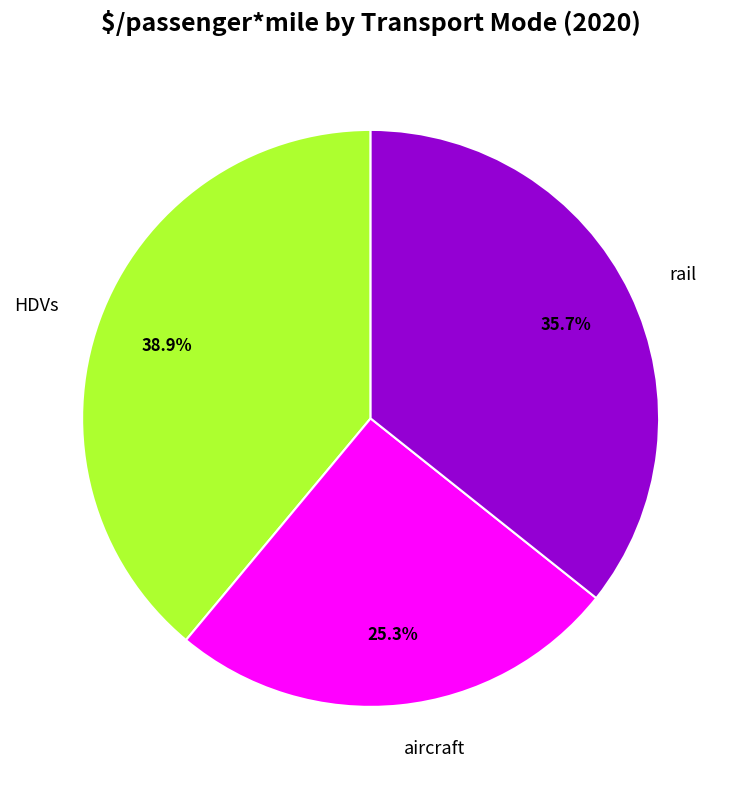

To the nearest percent, what is the difference between the largest and smallest slice percentages?

14%